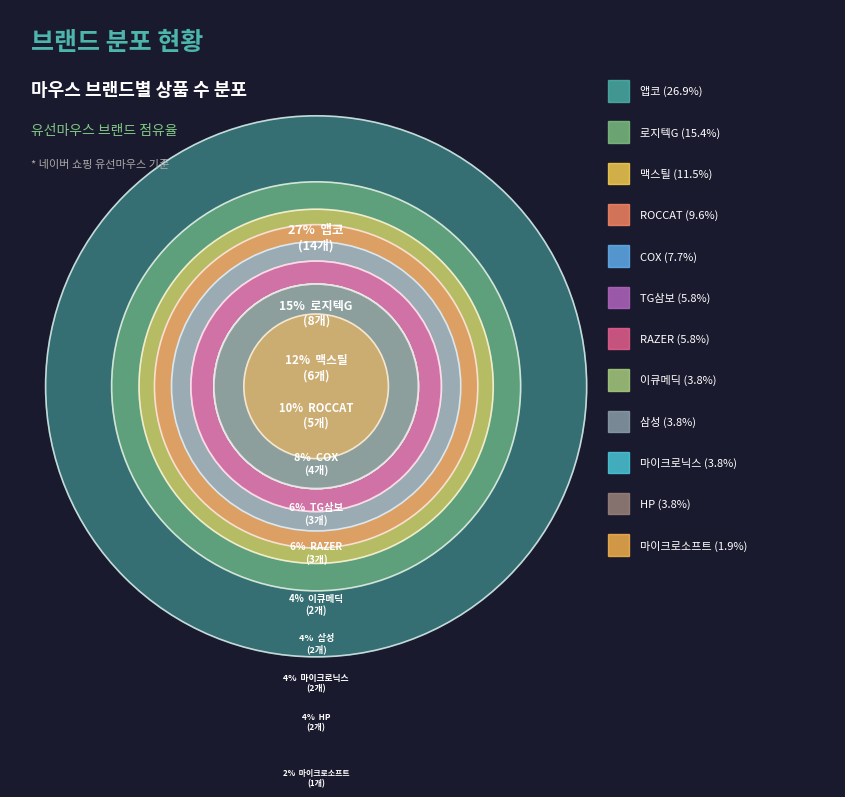

To the nearest percent, what is the combined percentage of COX and ROCCAT?

17%